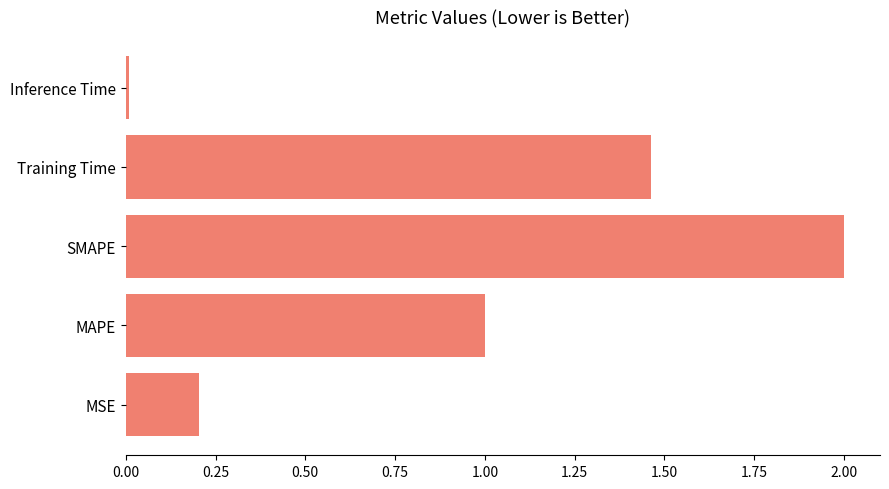

What is the maximum value shown in the chart?

2.0